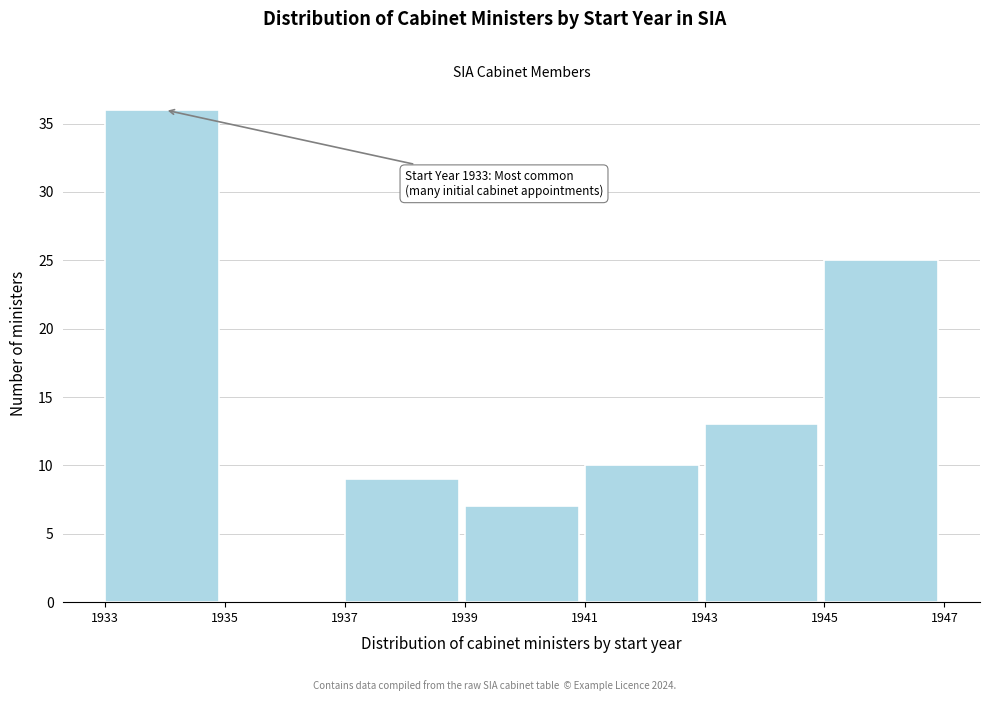

Over which range of the x-axis is the bar tallest?

1933 to 1935